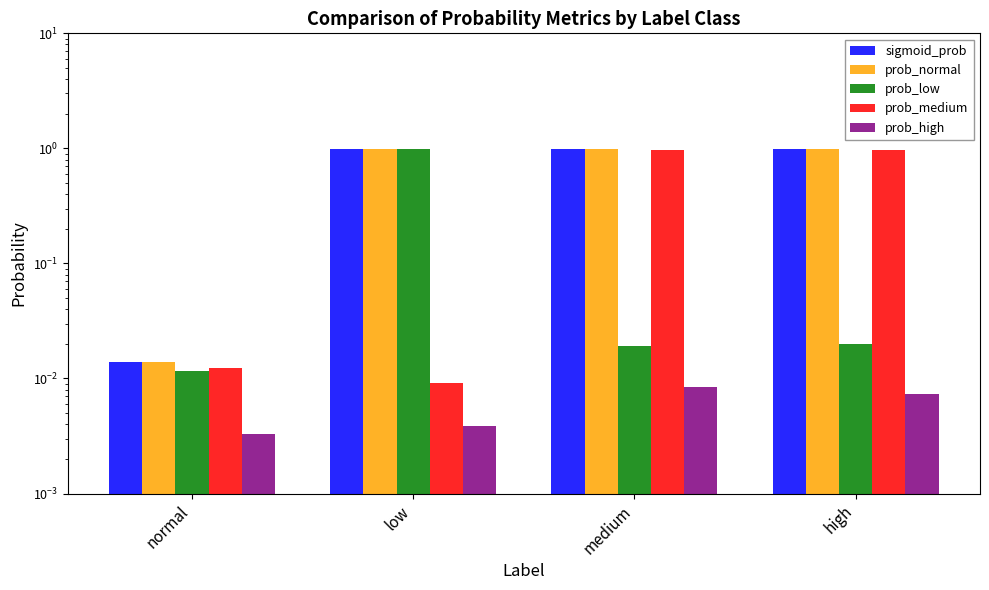

At which label is prob_normal closest to 0?

normal